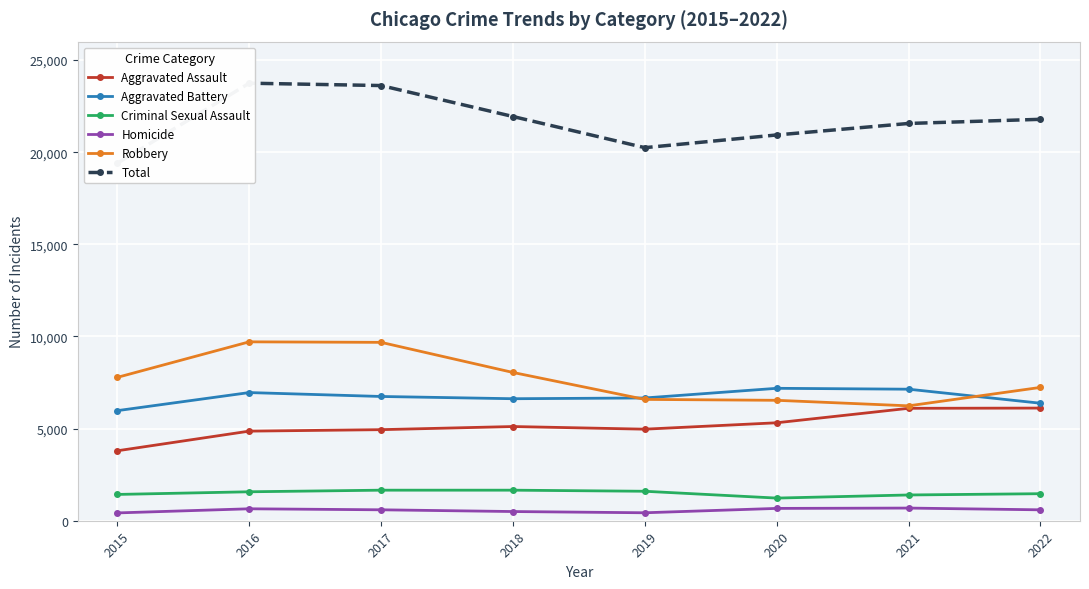

What is the value of the Aggravated Battery point at the 1st from the left?

5974